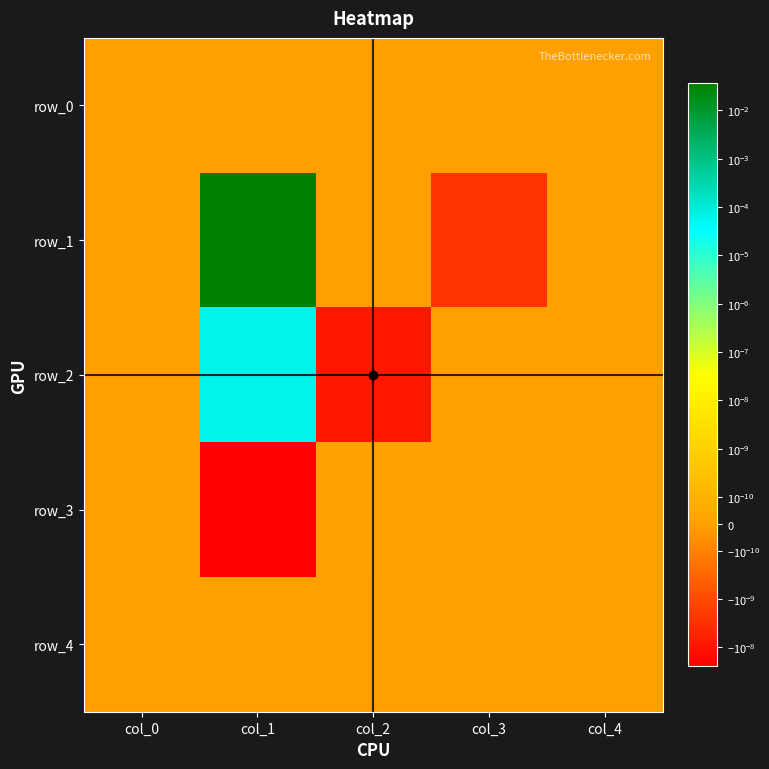

Which has a higher value, col_2 or col_0?

col_2